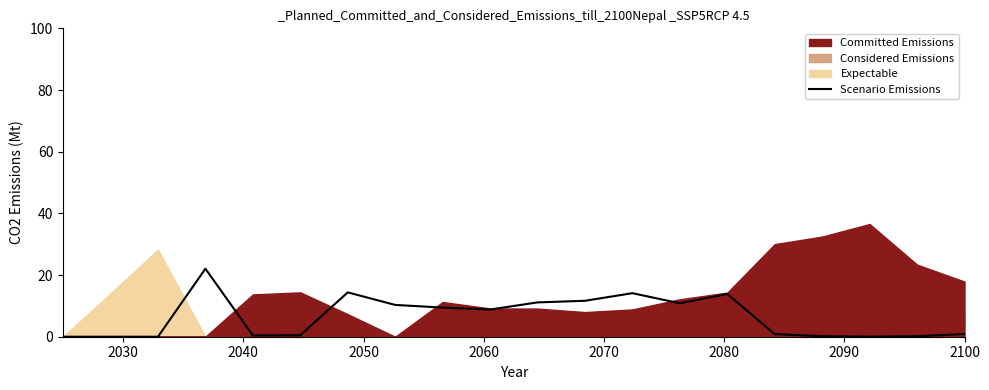

What is the maximum value for Scenario Emissions?

22.1